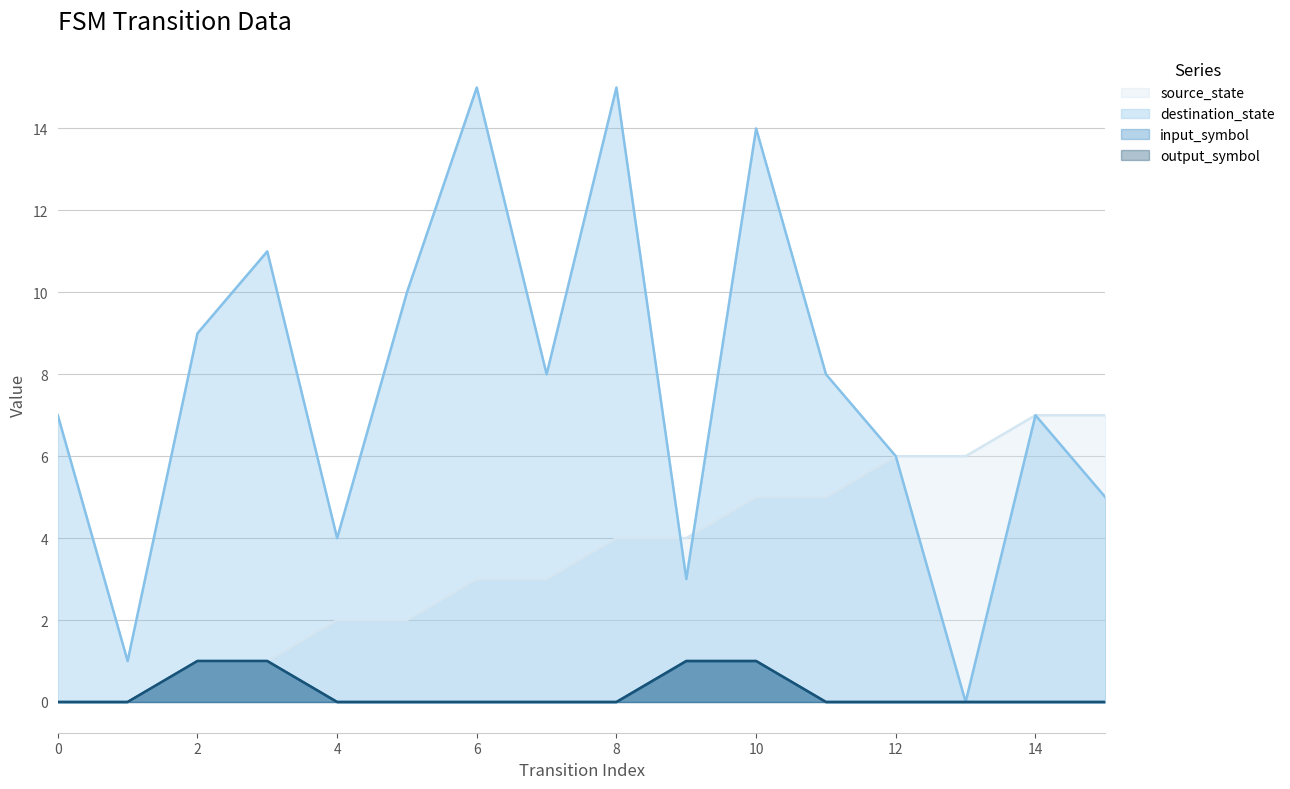

Reading left to right, transcribe all the data shown in this chart.

source_state: 0=0	1=0	2=1	3=1	4=2	5=2	6=3	7=3	8=4	9=4	10=5	11=5	12=6	13=6	14=7	15=7
destination_state: 0=7	1=1	2=9	3=11	4=4	5=10	6=15	7=8	8=15	9=3	10=14	11=8	12=6	13=0	14=7	15=5
input_symbol: 0=0	1=0	2=1	3=1	4=0	5=0	6=0	7=0	8=0	9=1	10=1	11=0	12=0	13=0	14=0	15=0
output_symbol: 0=0	1=0	2=1	3=1	4=0	5=0	6=0	7=0	8=0	9=1	10=1	11=0	12=0	13=0	14=0	15=0